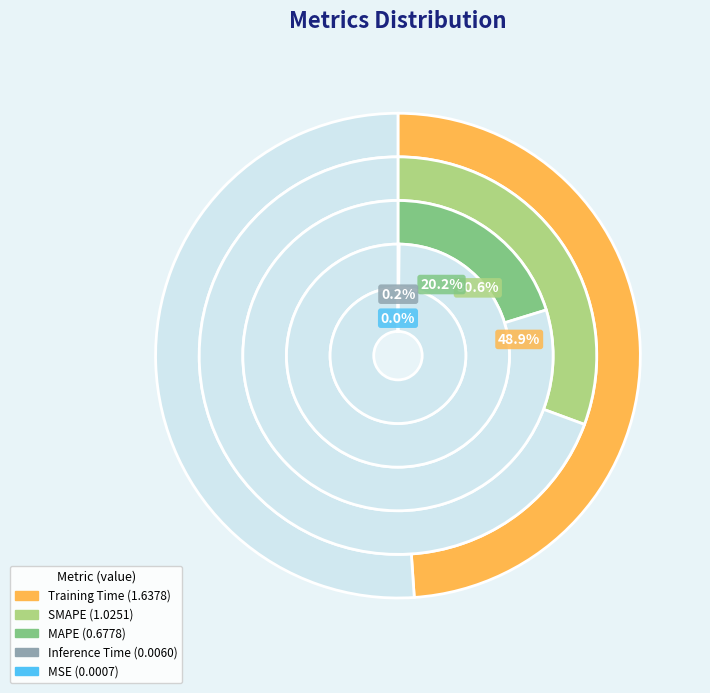

Is it true that Training Time is 56% of the pie?

False